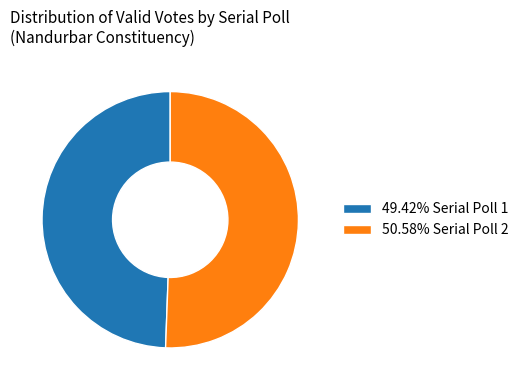

Is the sum of 50.58% Serial Poll 2 and 49.42% Serial Poll 1 greater than half?

Yes